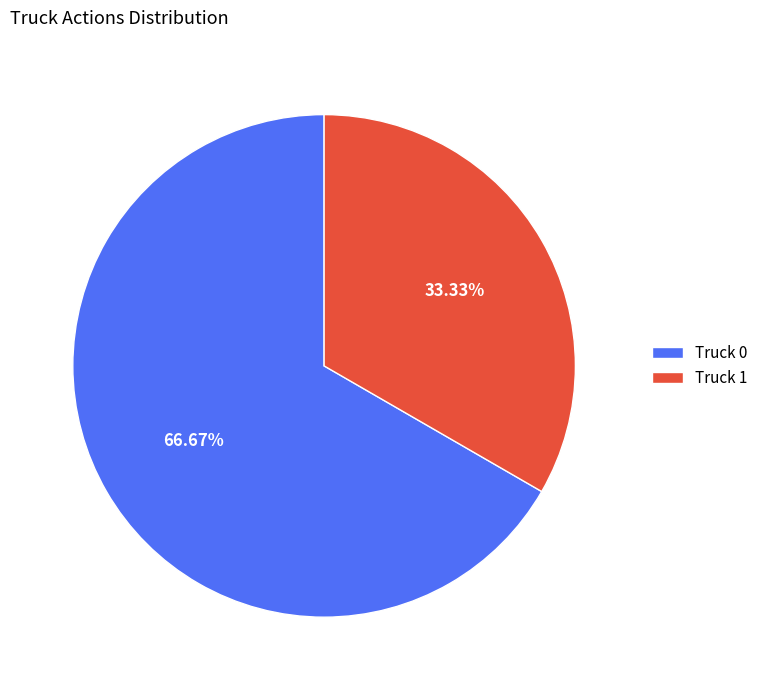

Is Truck 0 the majority of the pie?

Yes